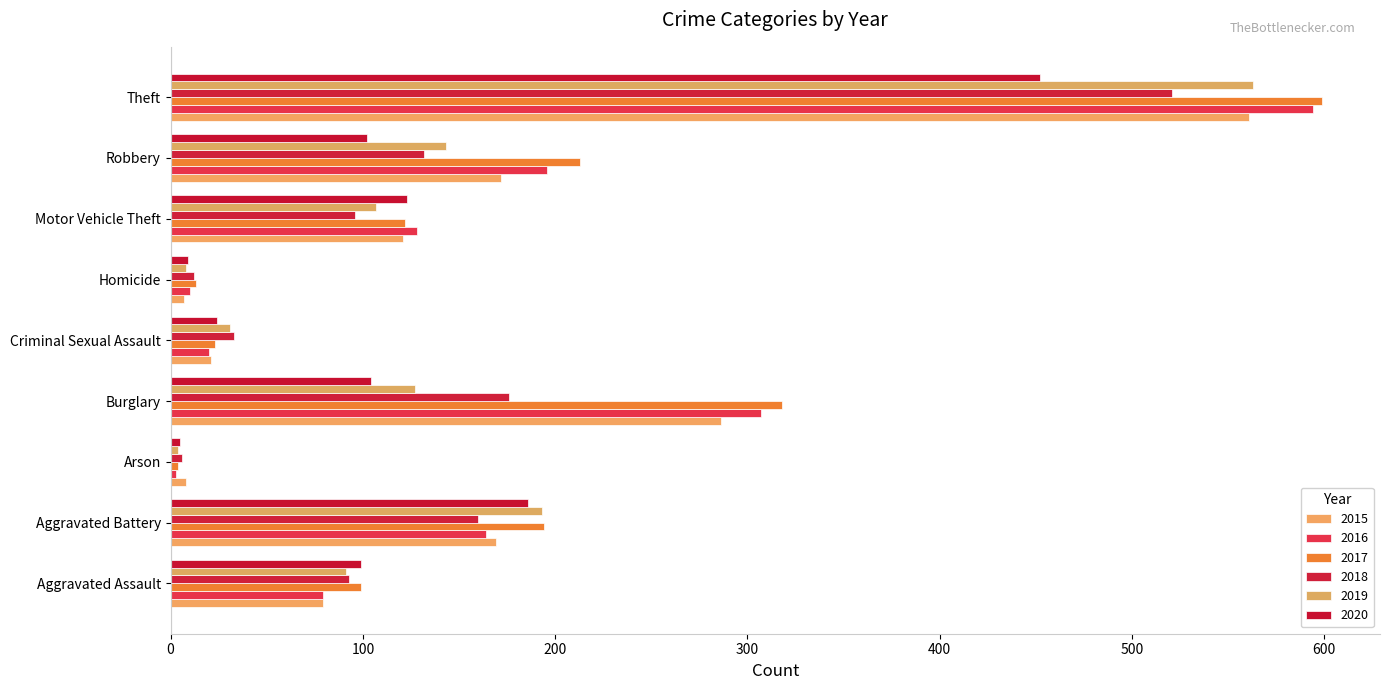

At how many categories does at least one series exceed 369?

1